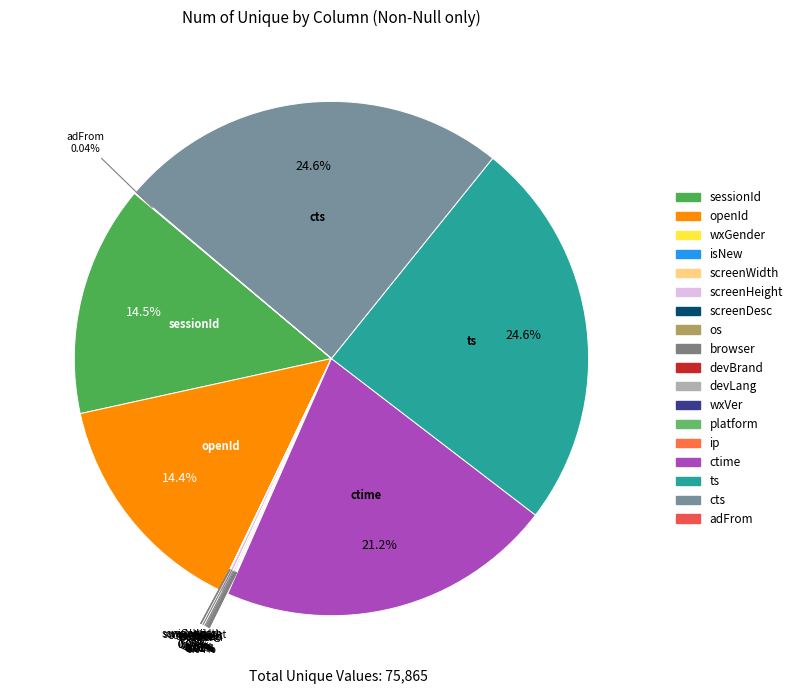

Approximately how many times larger is the value at openId compared to ctime?

0.7